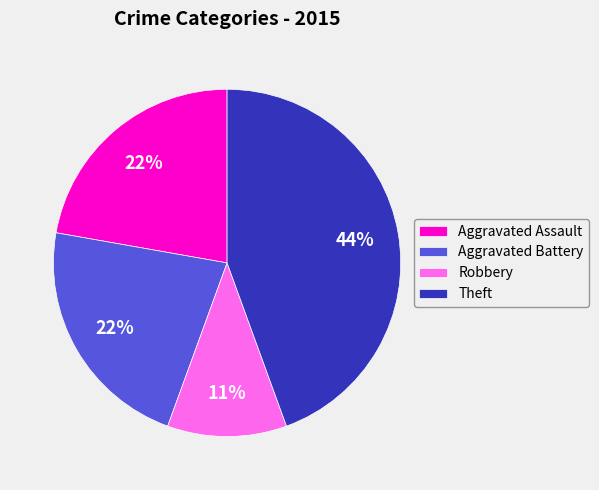

Between Theft and Aggravated Battery, which is larger?

Theft